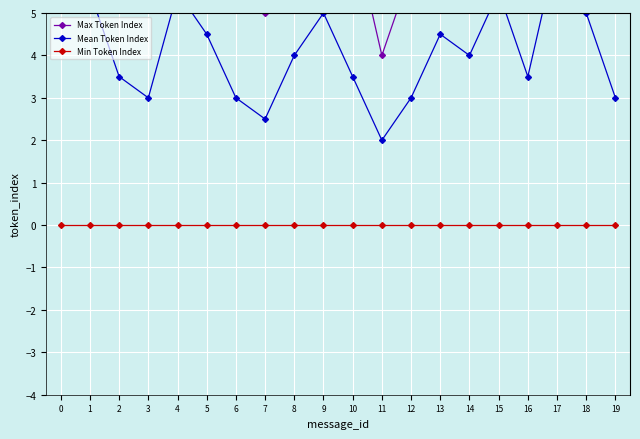

Rank the series at 12 from lowest to highest value.

Min Token Index, Mean Token Index, Max Token Index